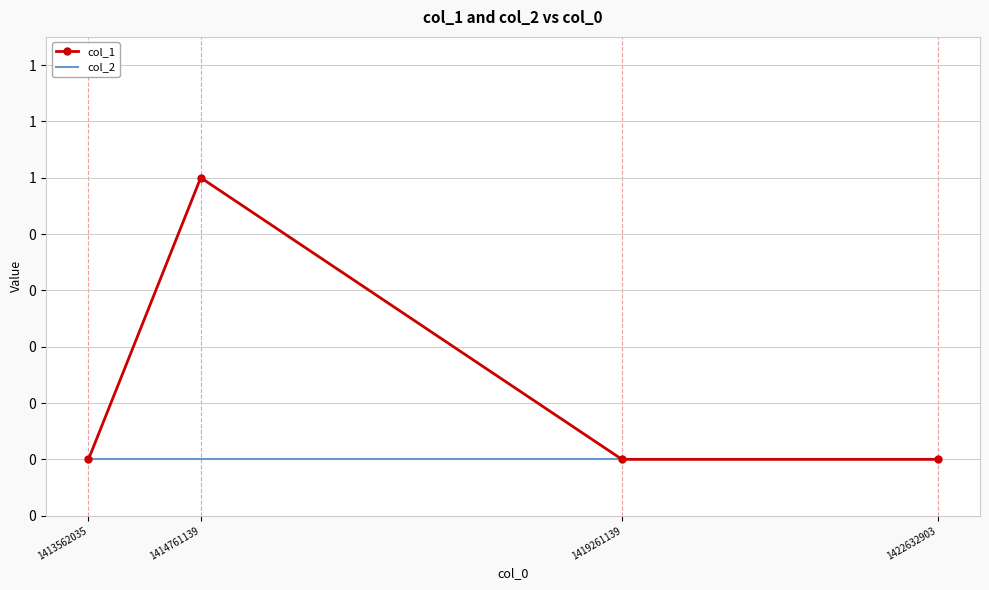

What are all the series names shown in the legend?

col_1, col_2